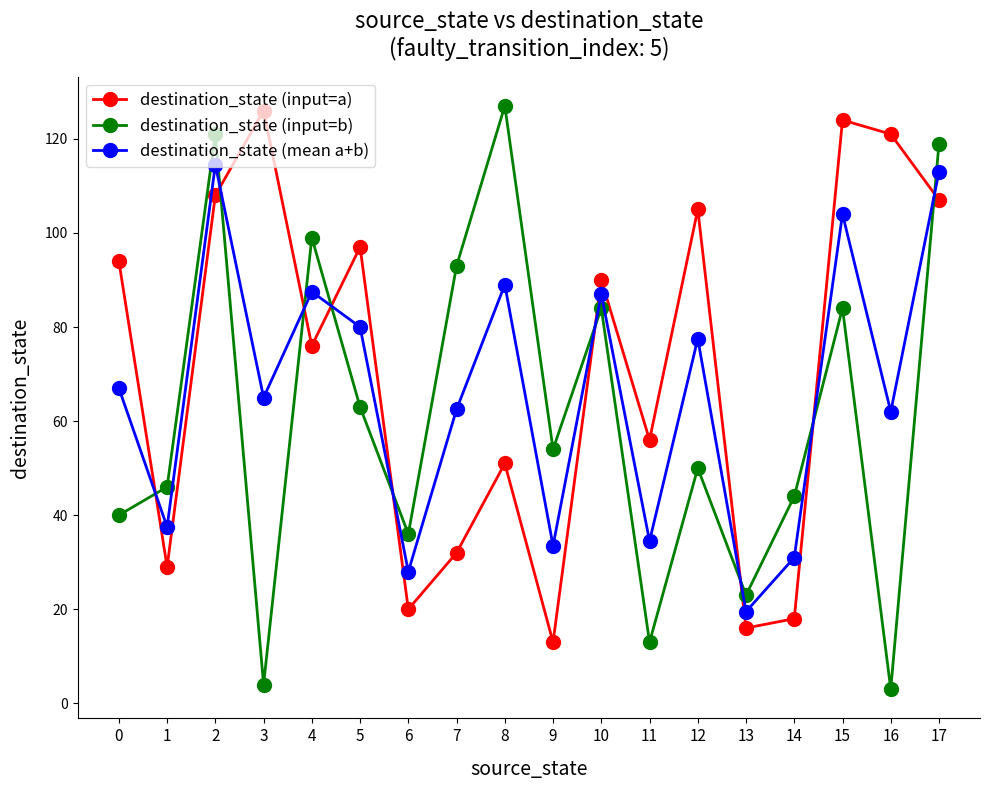

How many data points does each series have?

18